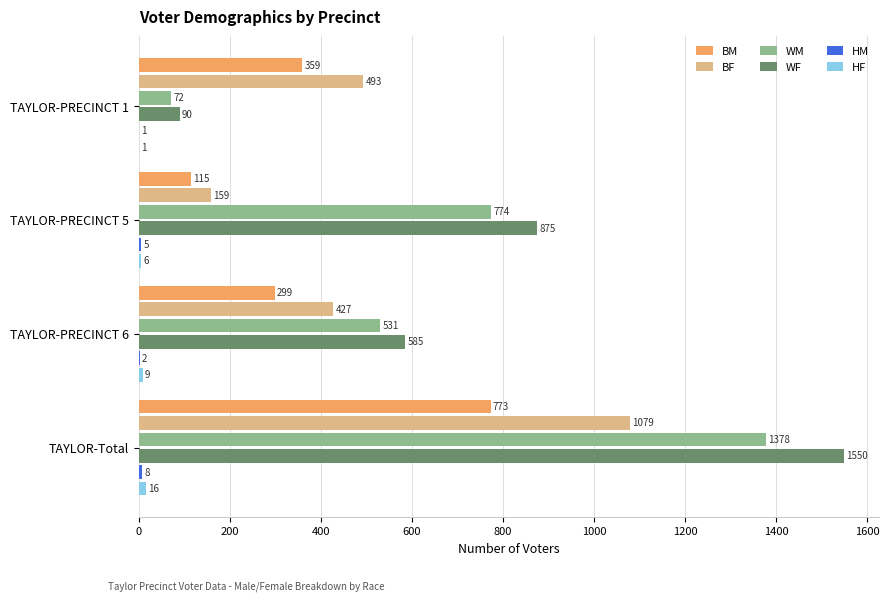

Read the BF value at TAYLOR-PRECINCT 1.

493